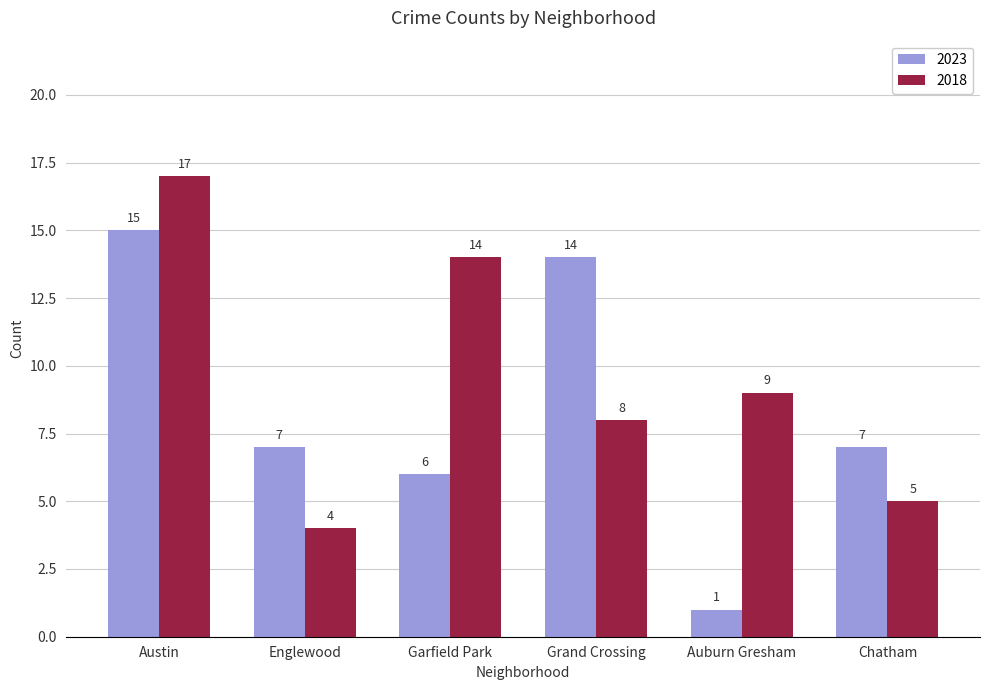

Where does the 2023 series first go above 7?

Austin